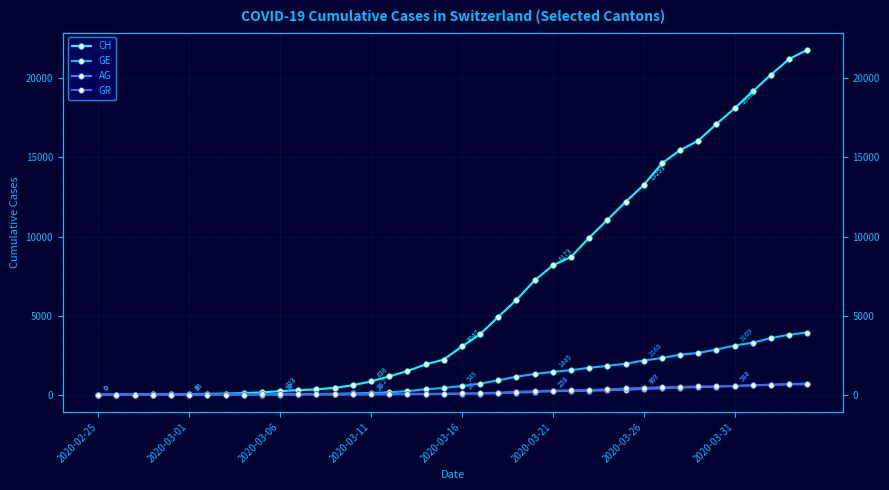

True or false: GE and AG cross at least once.

False